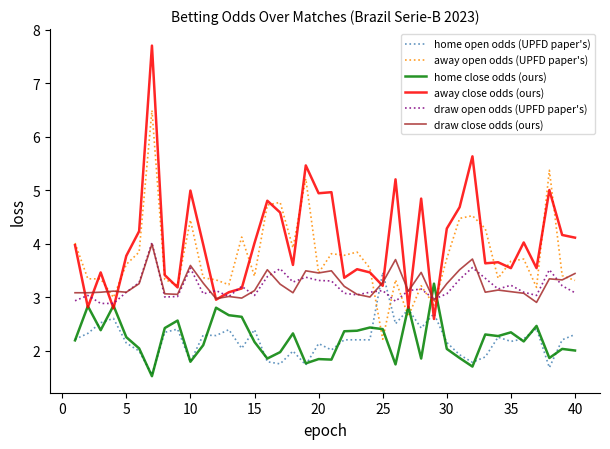

What is the smallest value displayed?

1.5